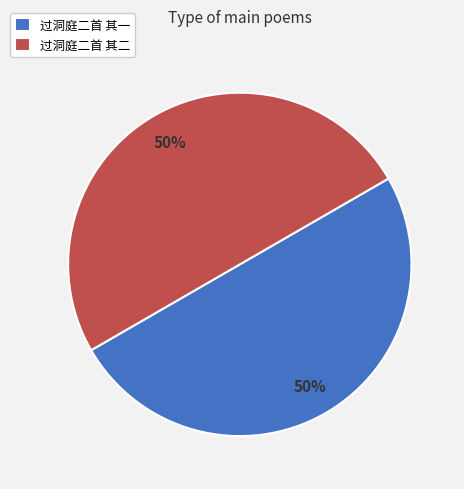

To the nearest percent, what is the combined percentage of 过洞庭二首 其一 and 过洞庭二首 其二?

100%